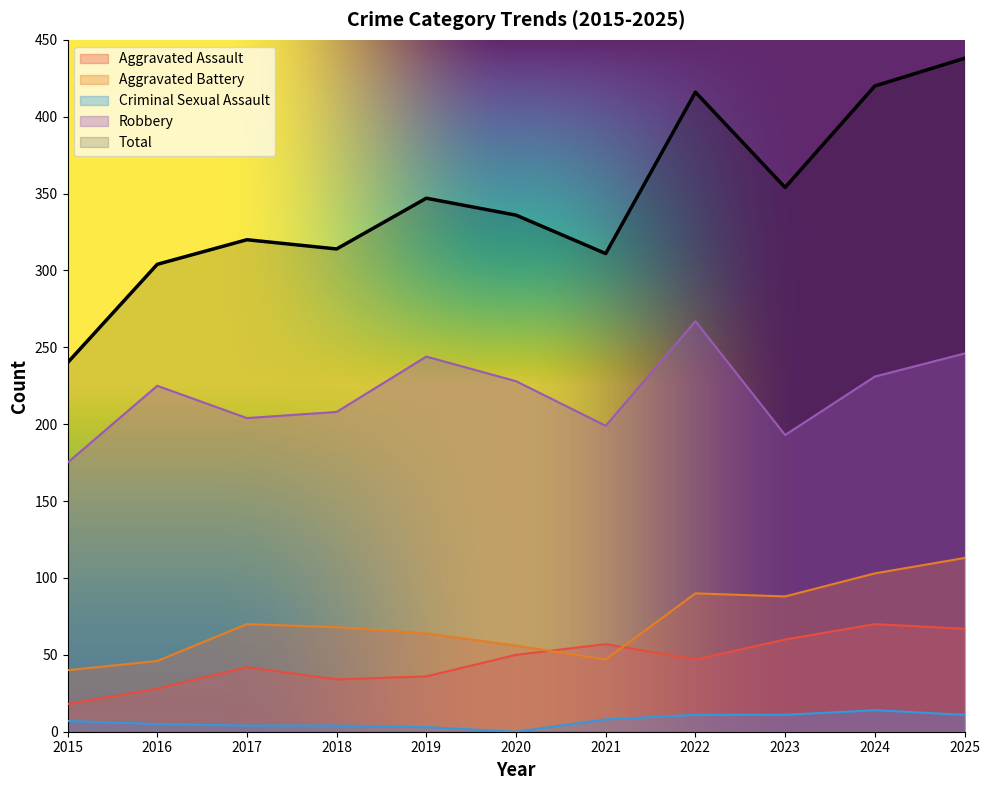

Which category has the highest value in the Aggravated Assault series?

2024